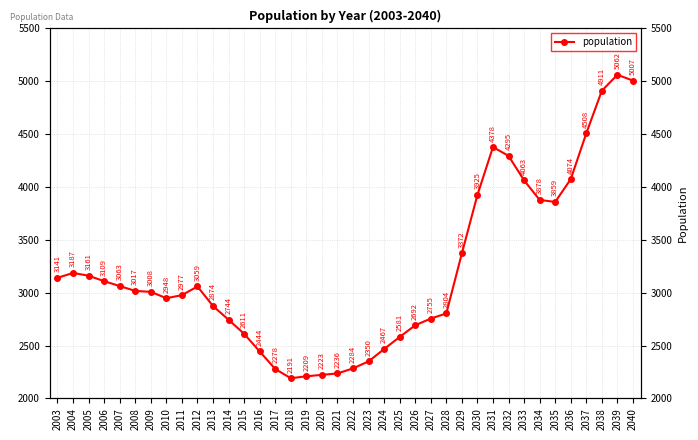

Rank the categories by value from highest to lowest.

2039, 2040, 2038, 2037, 2031, 2032, 2036, 2033, 2030, 2034, 2035, 2029, 2004, 2005, 2003, 2006, 2007, 2012, 2008, 2009, 2011, 2010, 2013, 2028, 2027, 2014, 2026, 2015, 2025, 2024, 2016, 2023, 2022, 2017, 2021, 2020, 2019, 2018